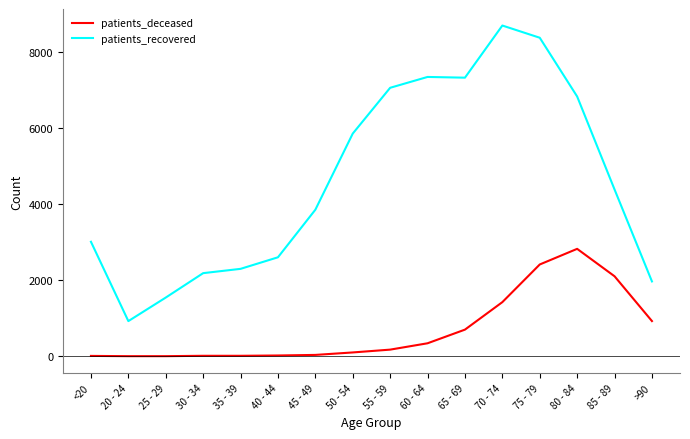

What is the maximum value shown in the chart?

8697